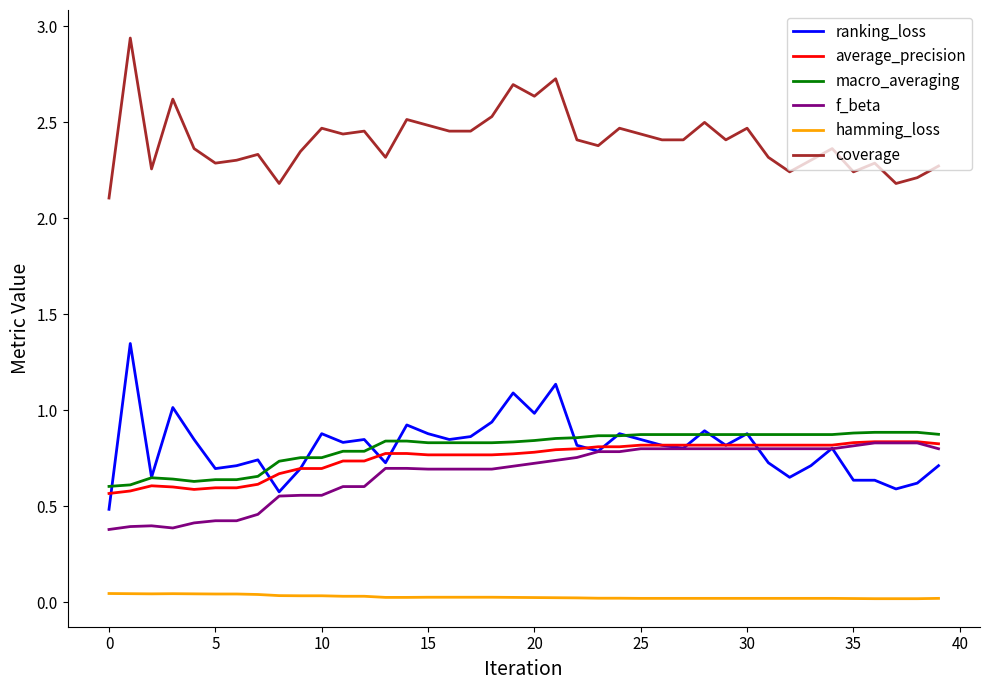

Which series has the widest spread of values?

ranking_loss